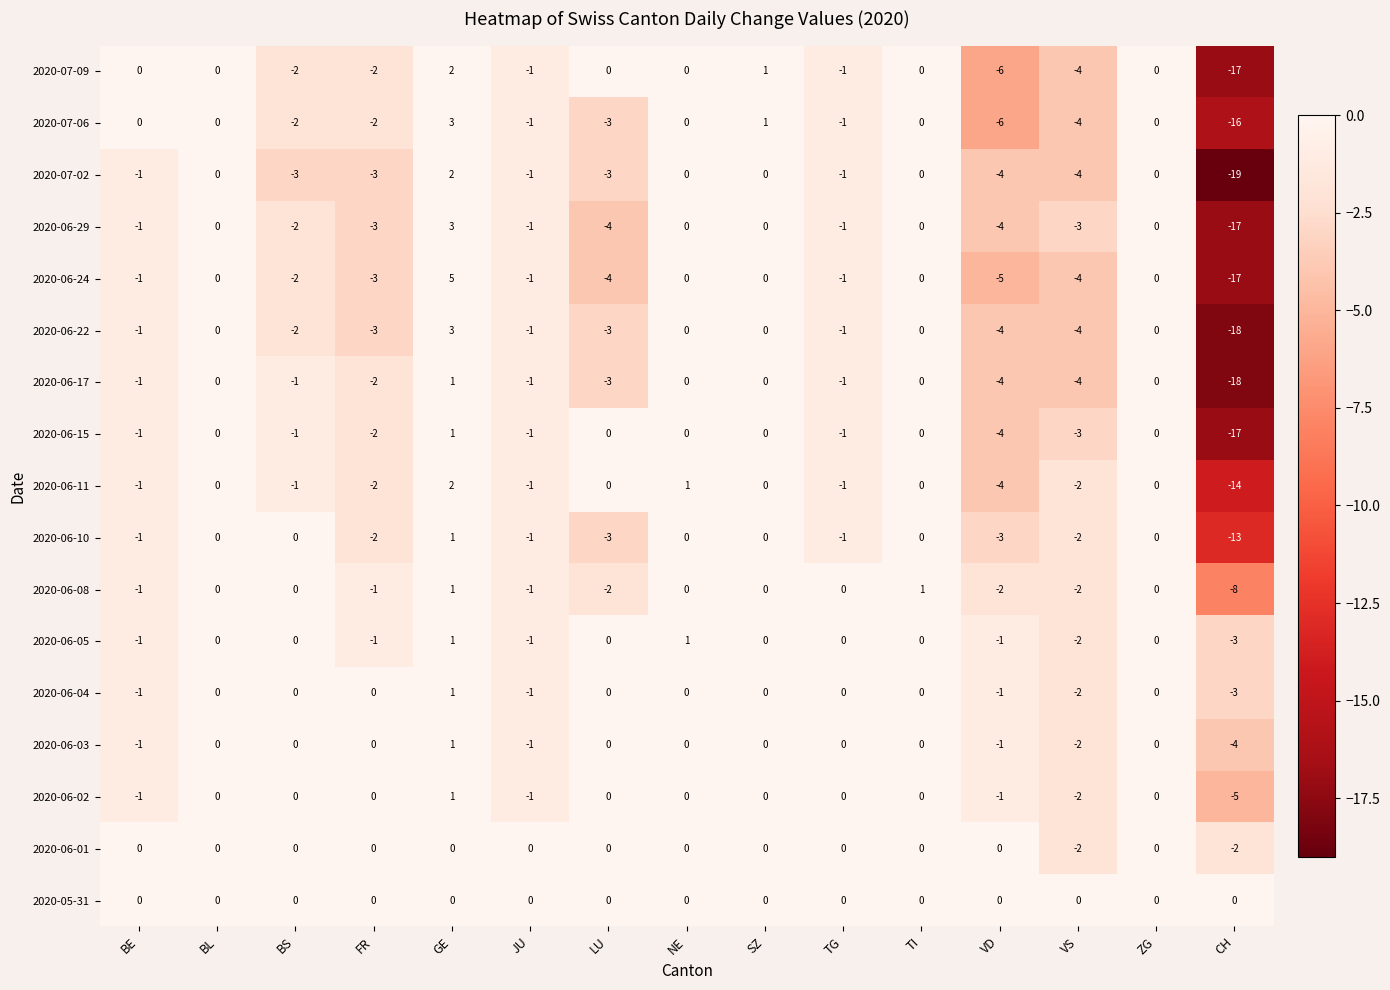

The 2020-06-03 series shows 0 at ZG. True or false?

True